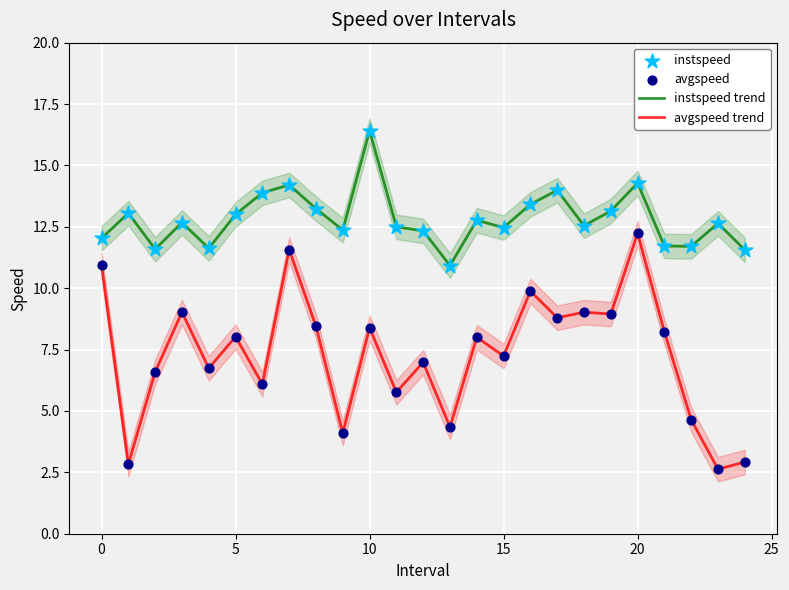

Which series contains the highest Y value?

instspeed trend